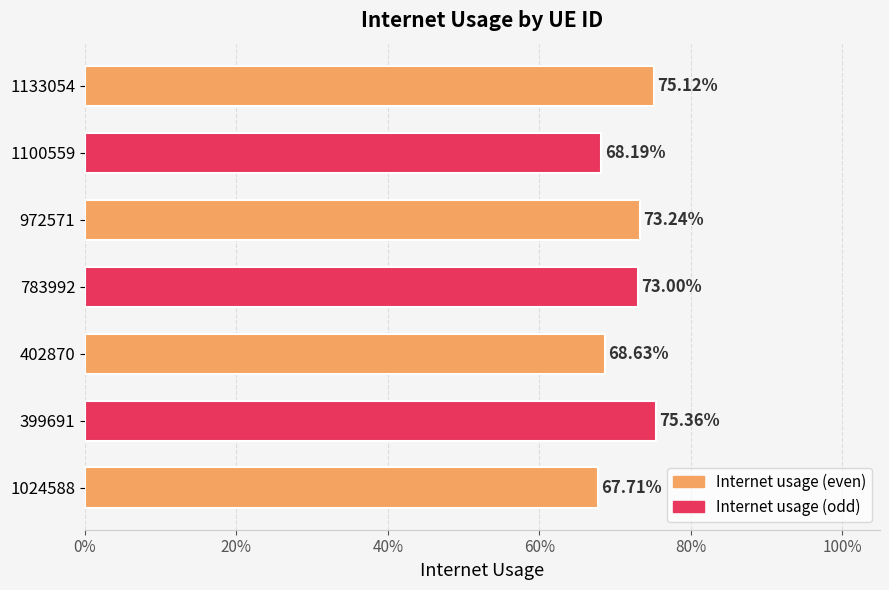

What is the sum of all values?

5.0